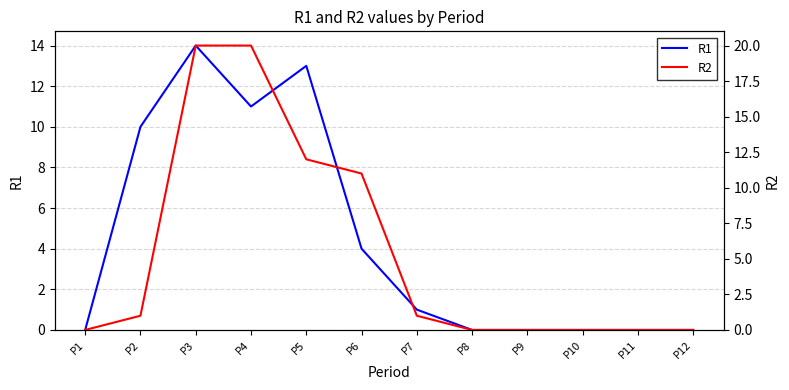

What is the difference between the maximum and second lowest values in the R2 series?

20